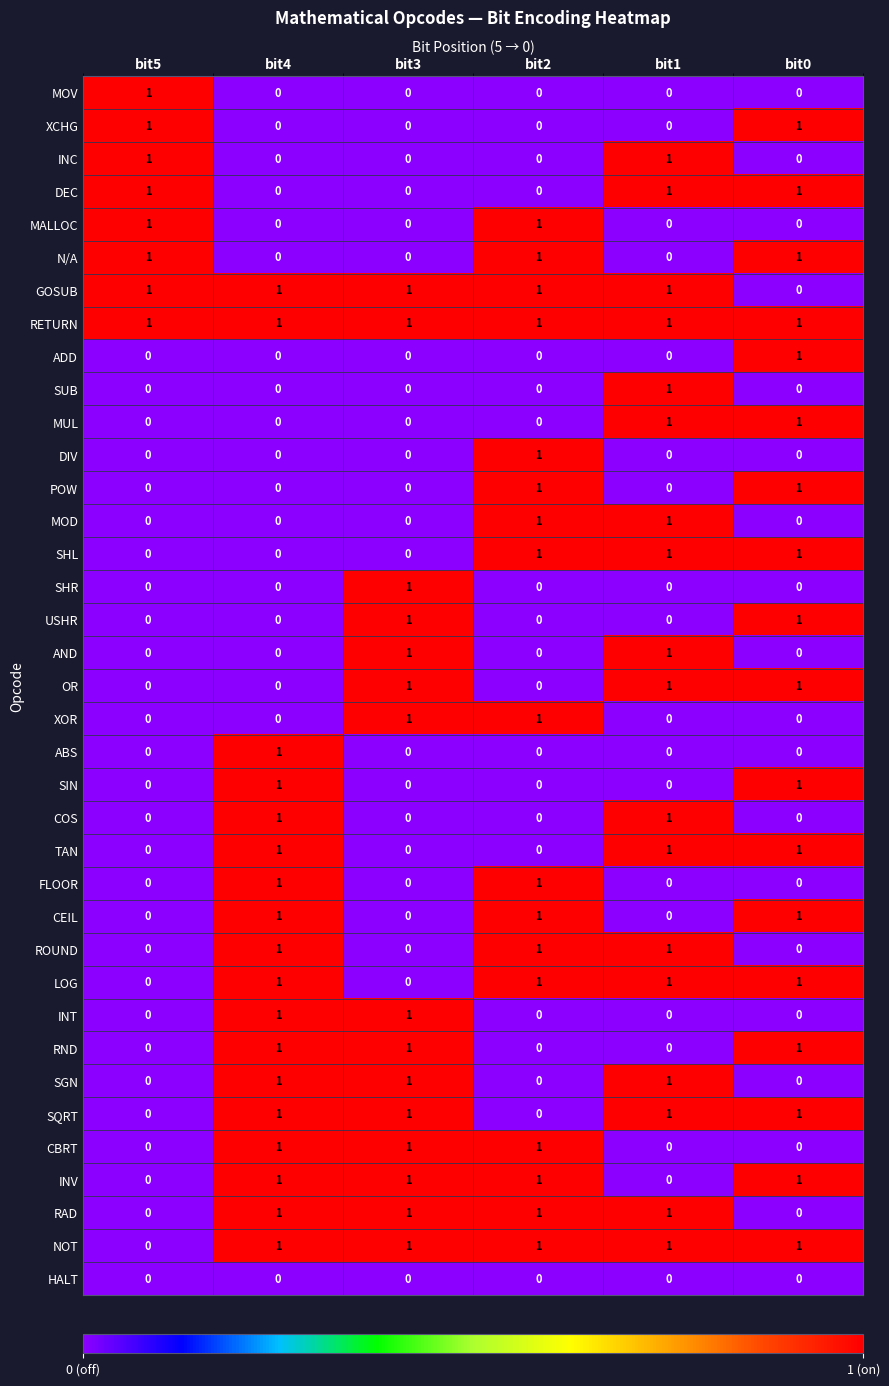

Count the POW values in the range 0 to 1.

6